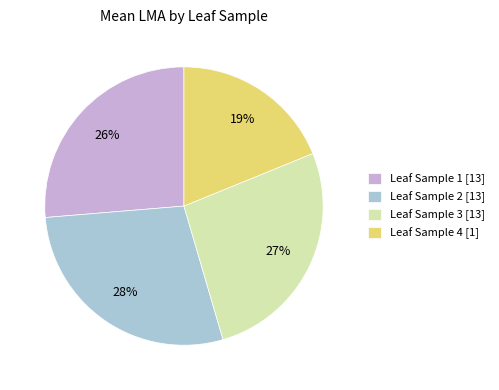

Is there a majority slice in this chart?

No